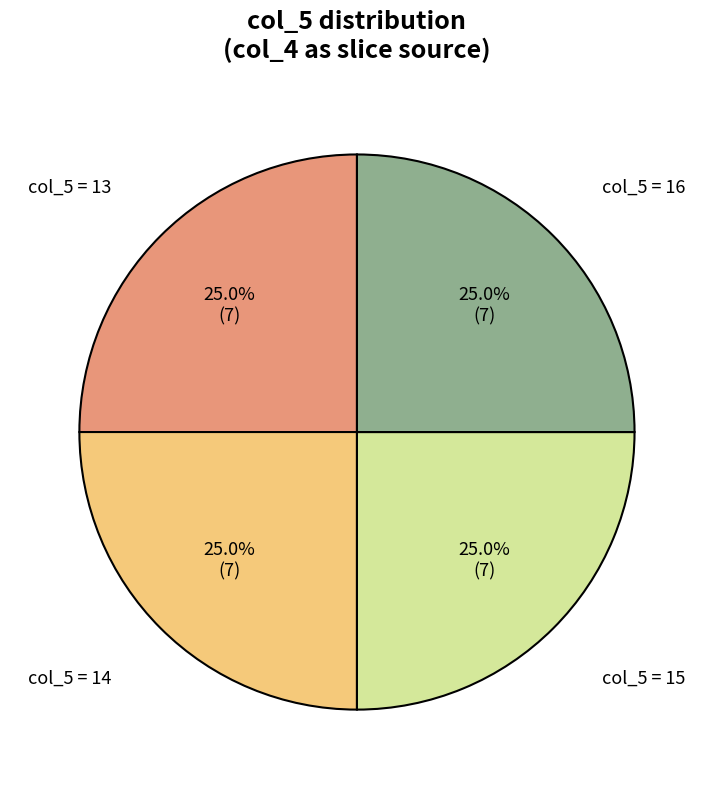

How many slices are in this pie chart?

4